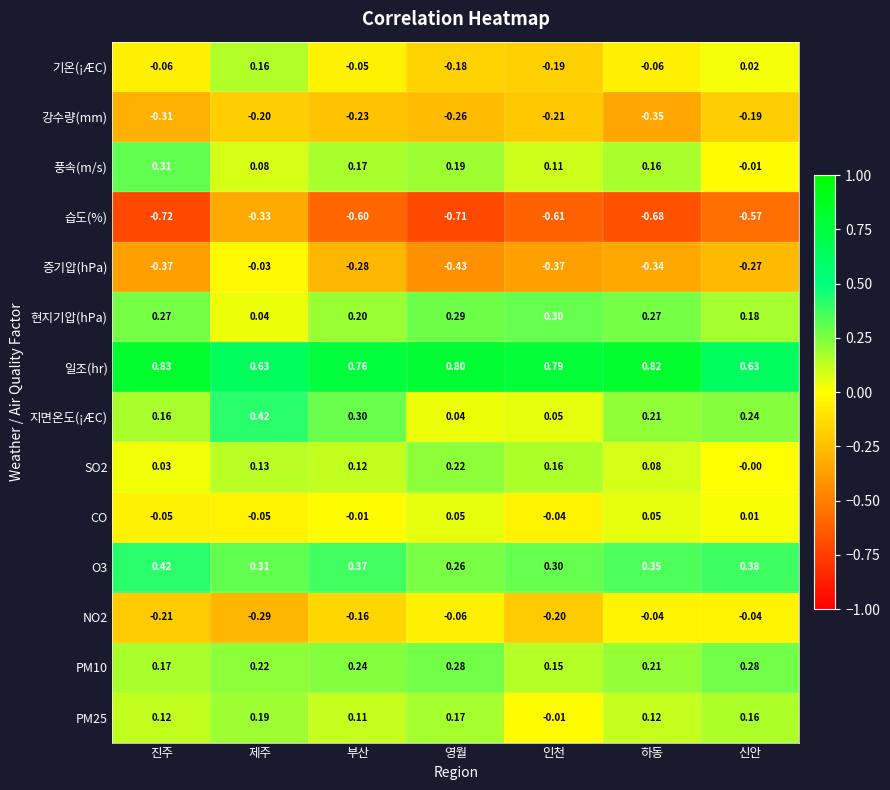

At which category is the sum across all series the highest?

제주